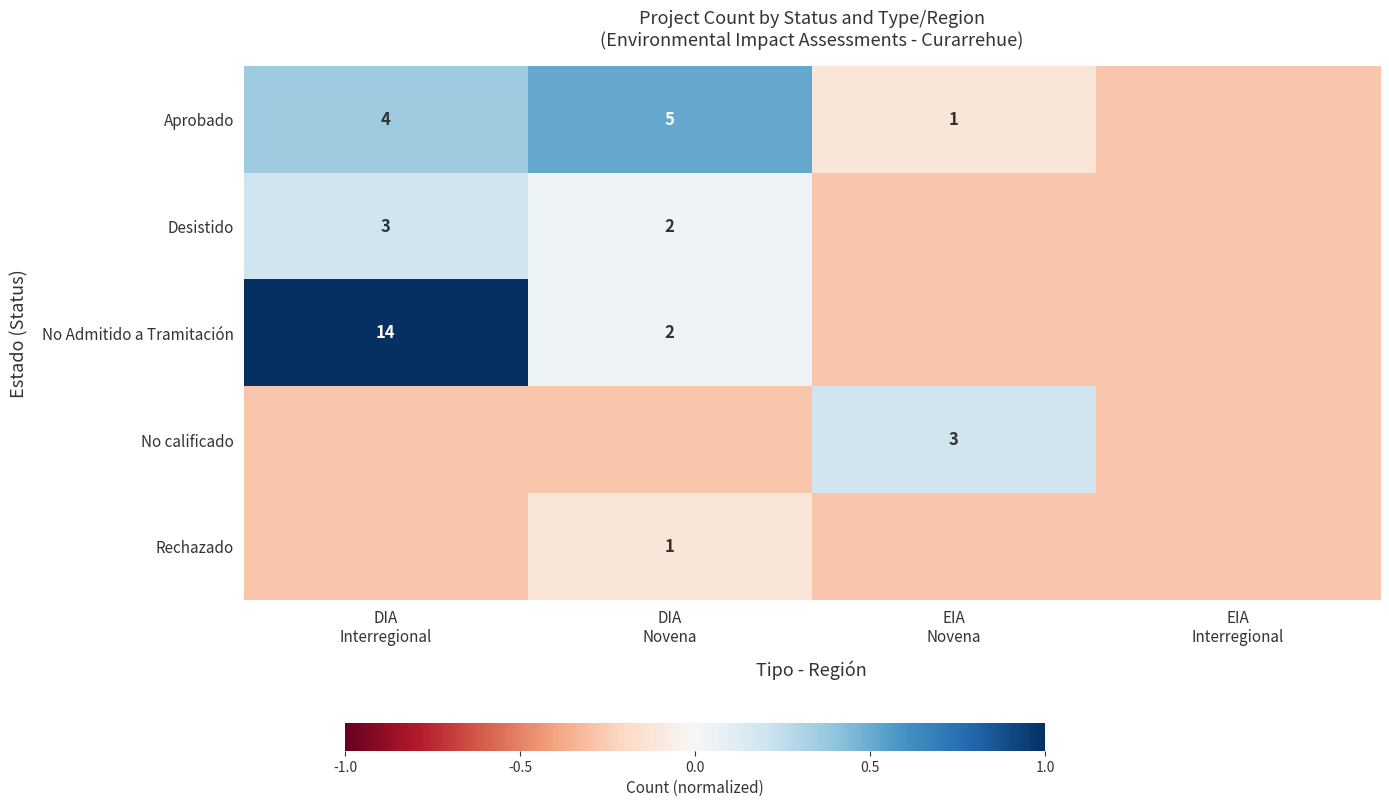

What is the total value across all series at EIA
Interregional?

-1.4